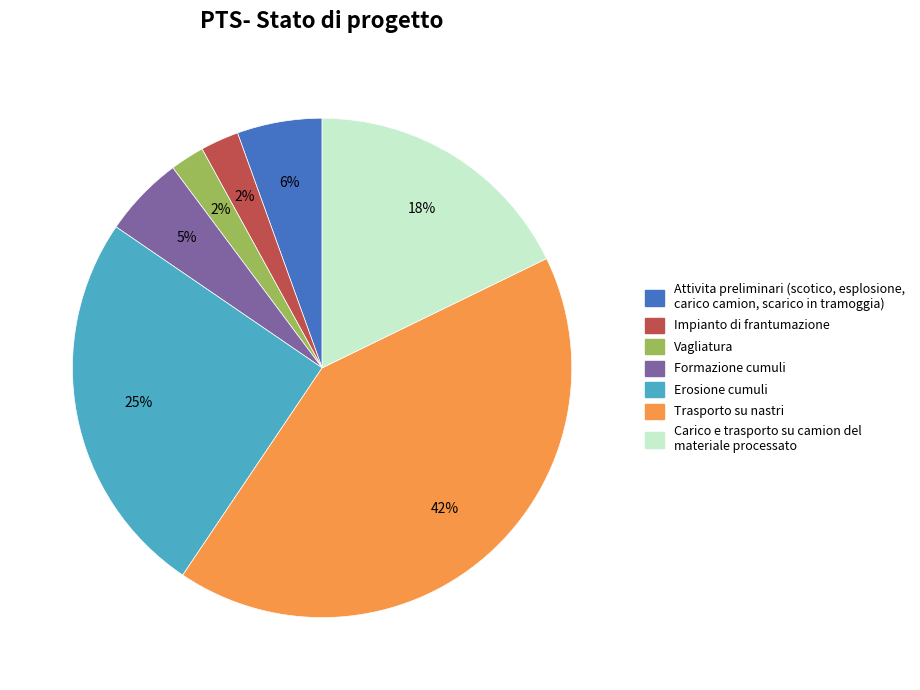

Is there any slice that represents more than half of the pie?

No